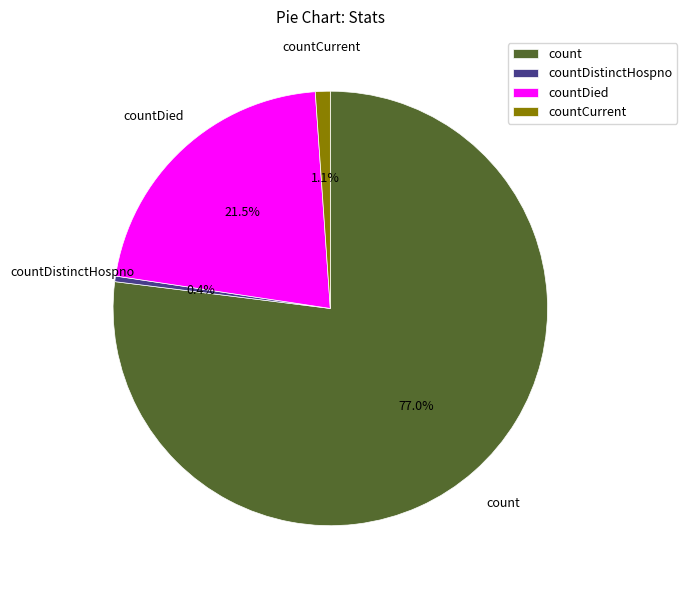

To the nearest percent, what is the average slice percentage?

25%